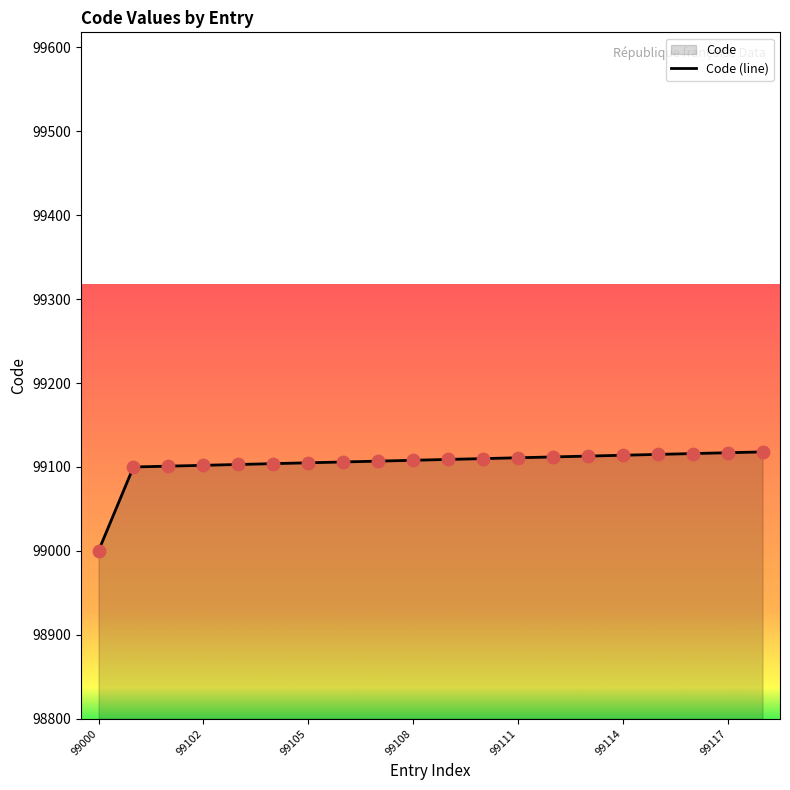

Which has a higher value, 99109 or 99103?

99109